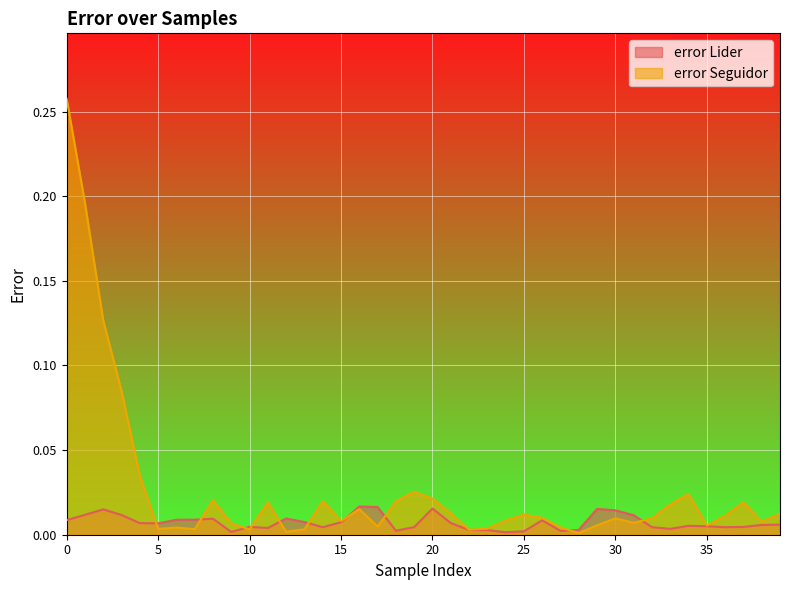

Which has a higher value, 11 or 36?

36